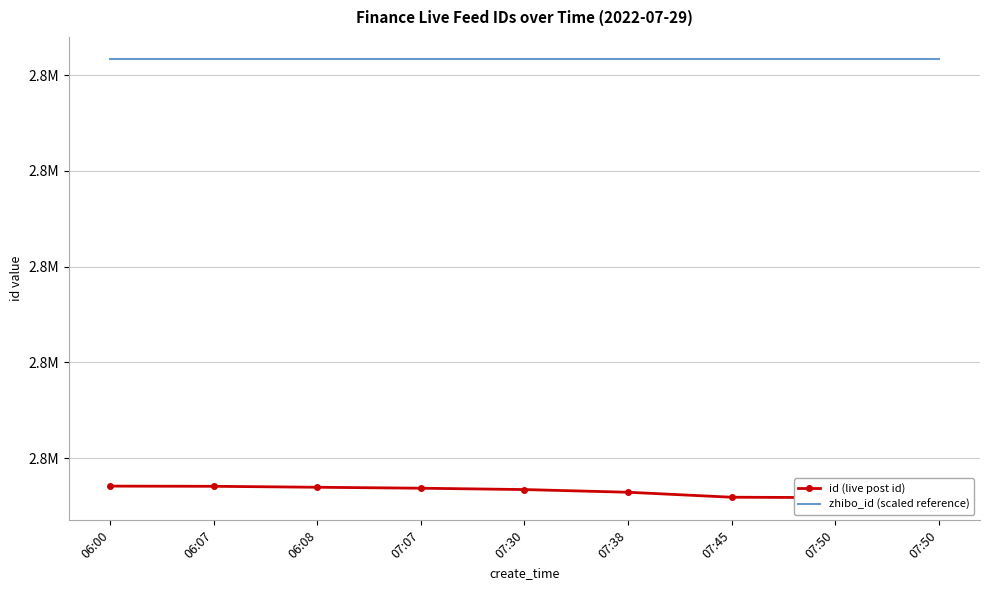

Reading left to right, list all the values displayed in this chart.

id (live post id): 2756354	2756353	2756348	2756343	2756336	2756322	2756296	2756294	2756290
zhibo_id (scaled reference): 2758584	2758584	2758584	2758584	2758584	2758584	2758584	2758584	2758584